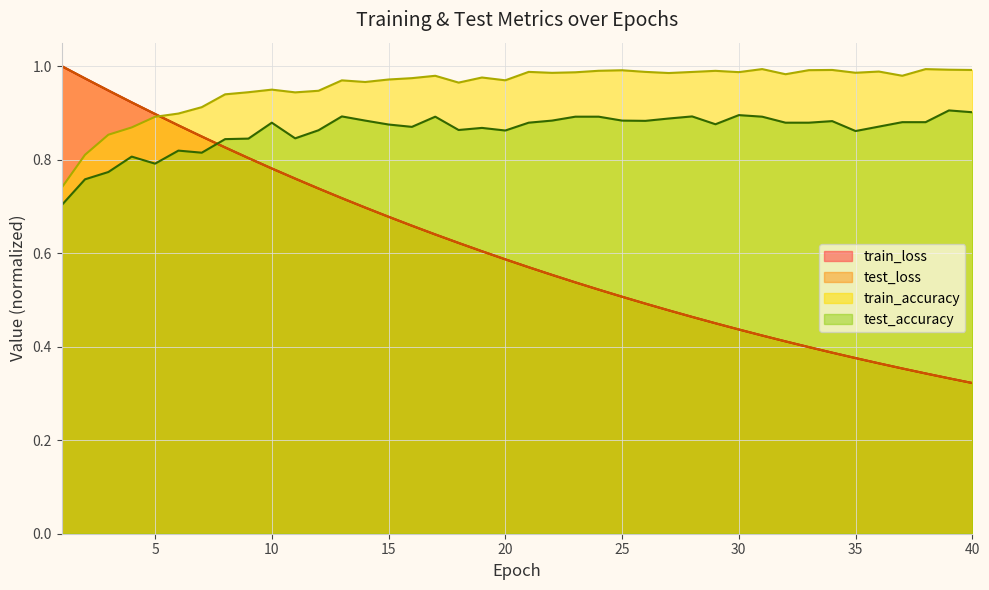

True or false: train_accuracy has a value of 1.6 at 32.

False